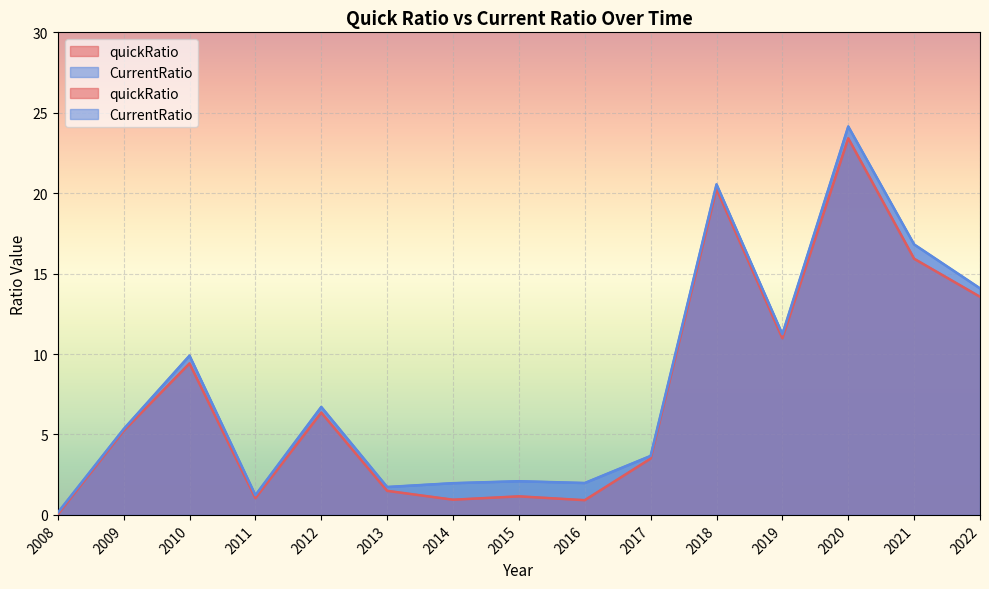

Reading left to right, transcribe all the data shown in this chart.

quickRatio: 0.0	5.2	9.4	1.0	6.4	1.5	0.9	1.2	0.9	3.5	20.3	11.0	23.4	15.9	13.6
CurrentRatio: 0.1	5.3	9.9	1.2	6.7	1.7	2.0	2.1	2.0	3.7	20.6	11.2	24.1	16.8	14.1